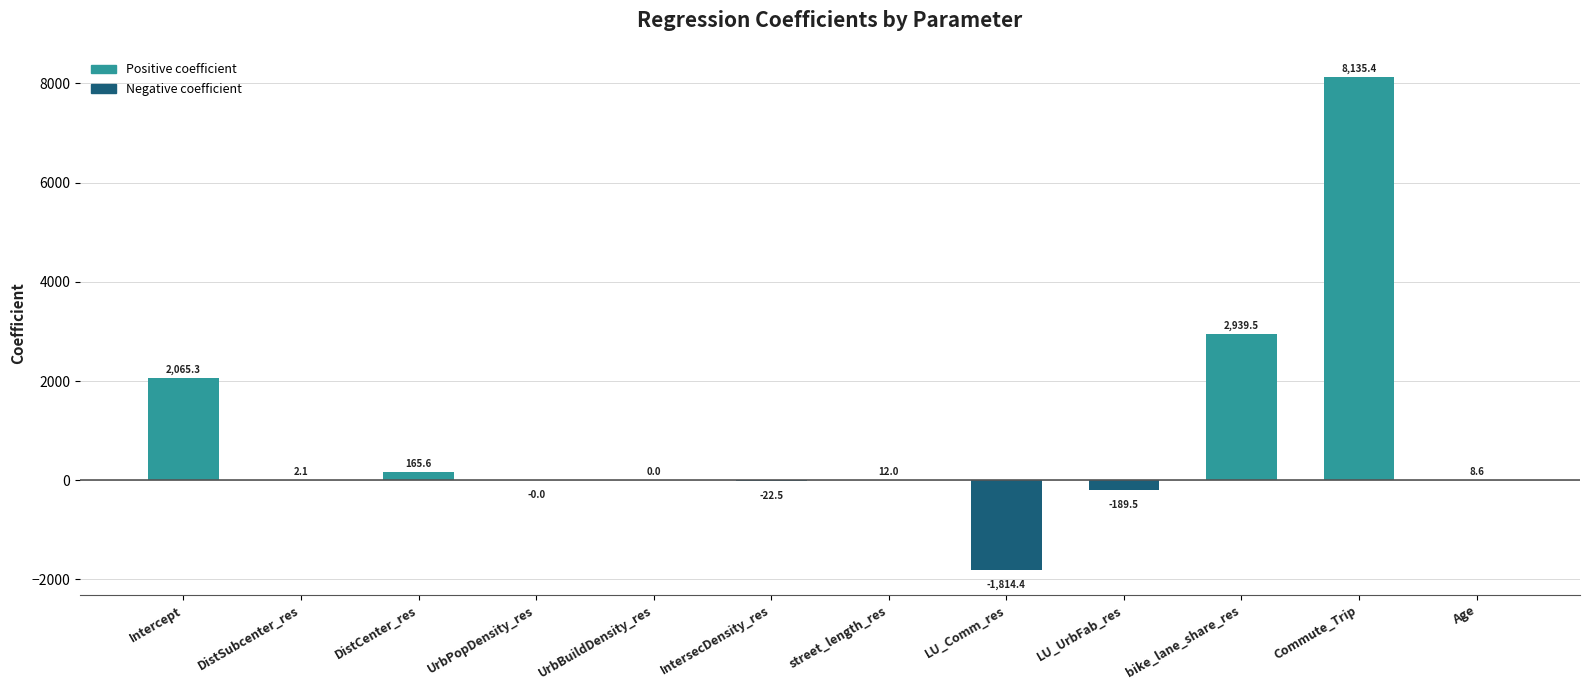

Is it true that the value at UrbBuildDensity_res is 0.0?

True